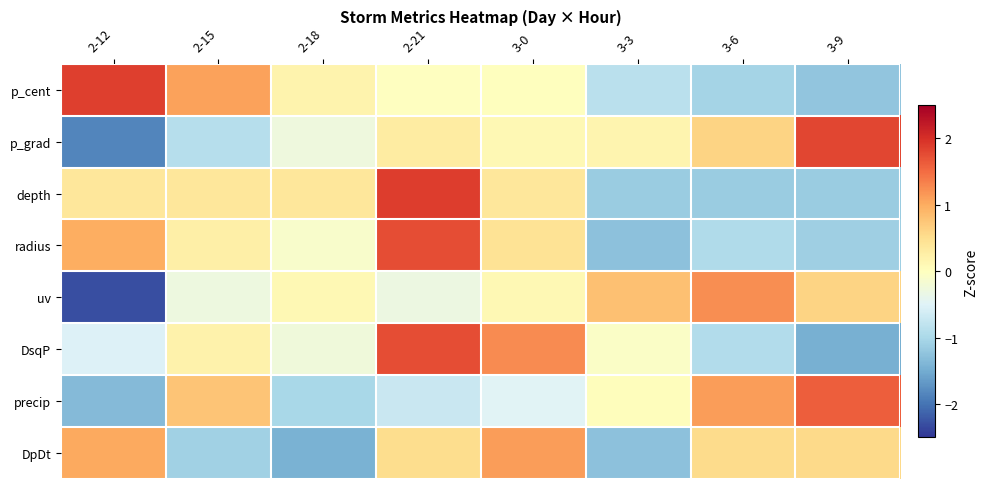

Which series has the largest range (max minus min)?

p_grad